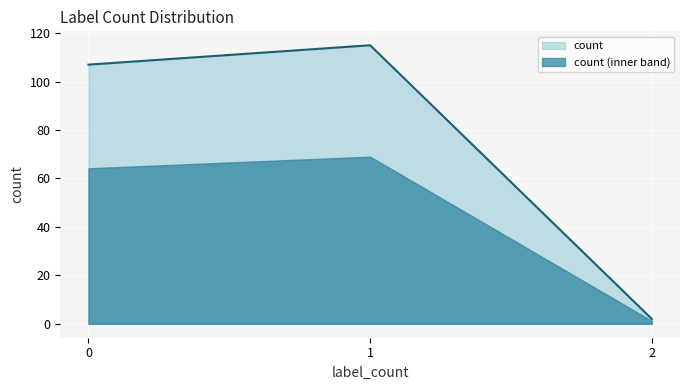

What is the value of the 3rd point from the left?

2